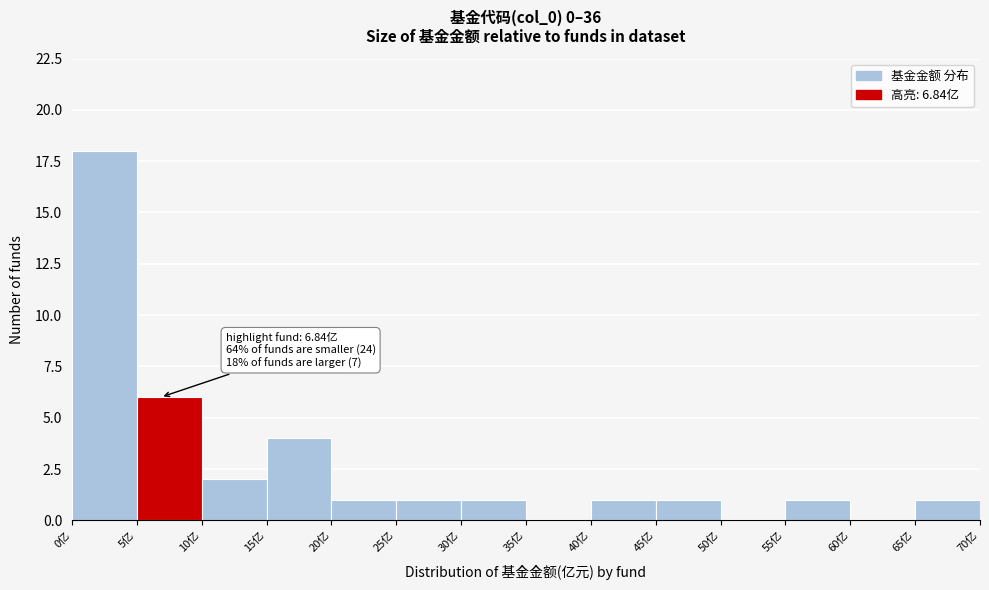

Over which range of the x-axis is the bar tallest?

0 to 5